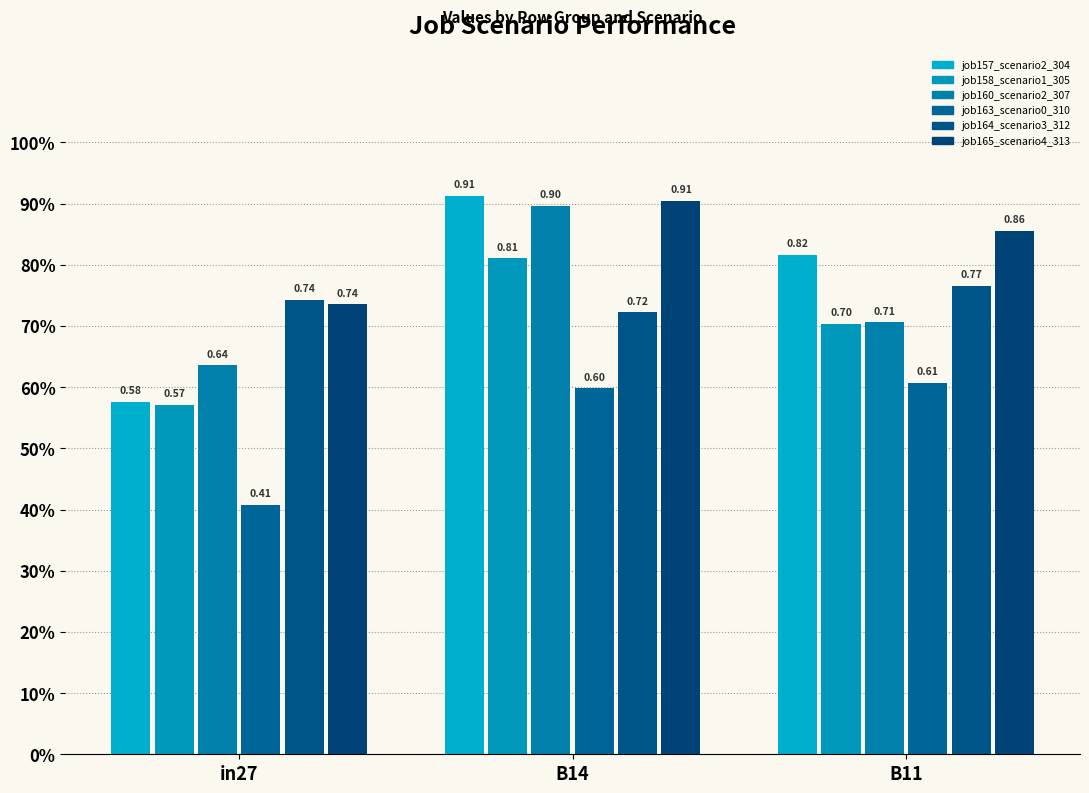

Which series has the largest total across all categories?

job165_scenario4_313